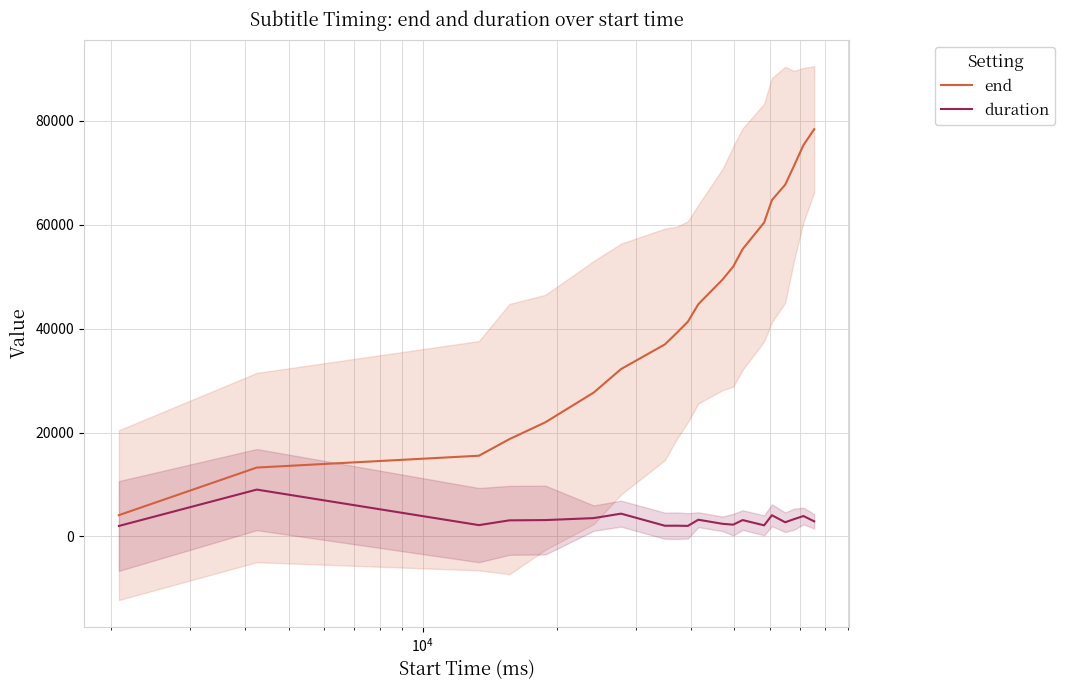

What is the minimum value for end?

4110